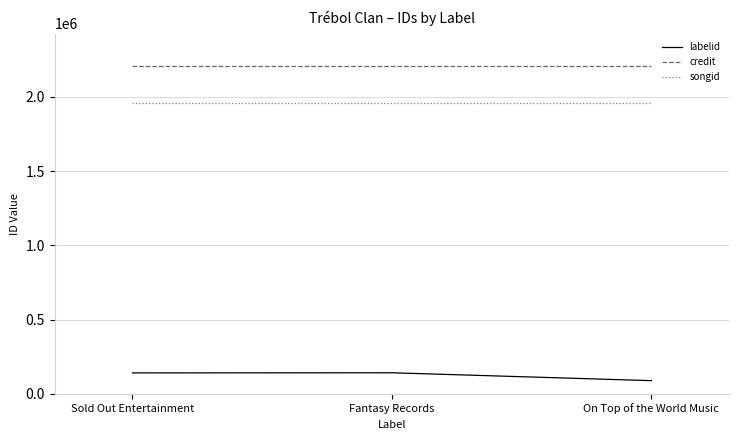

What is the highest value of the songid series?

1962670